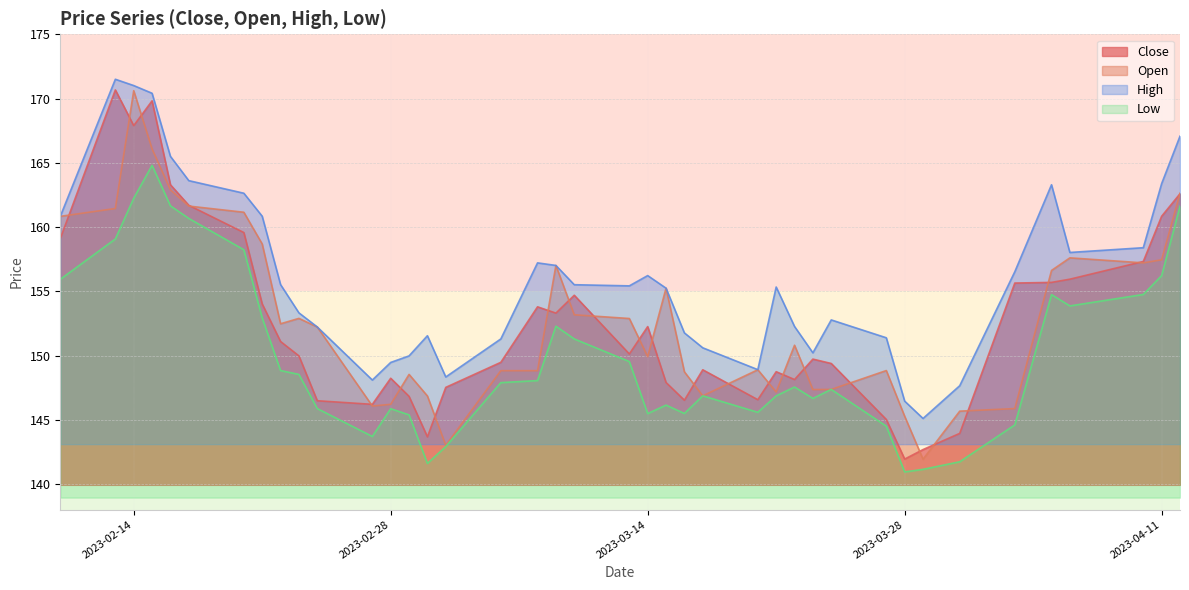

In Low, how many points are lower than both neighbors (excluding endpoints)?

8